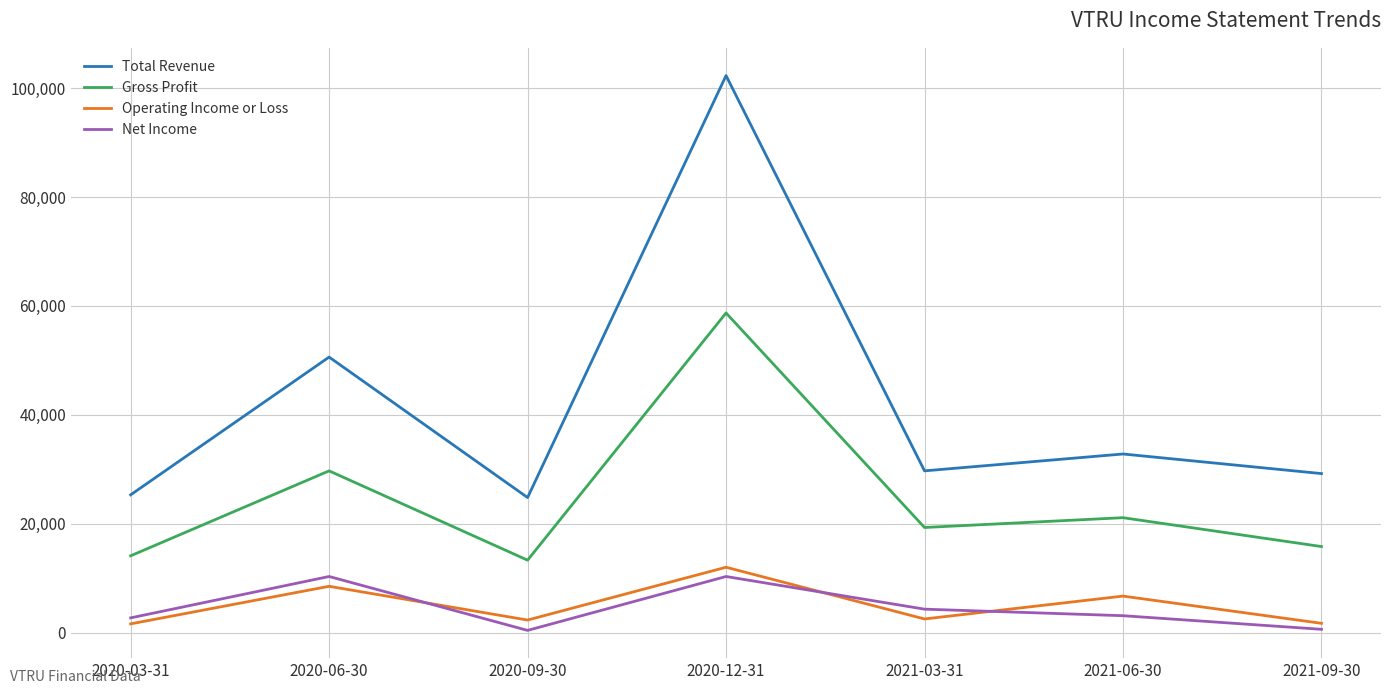

The value of Operating Income or Loss at 2020-12-31 is 12000. True or false?

True